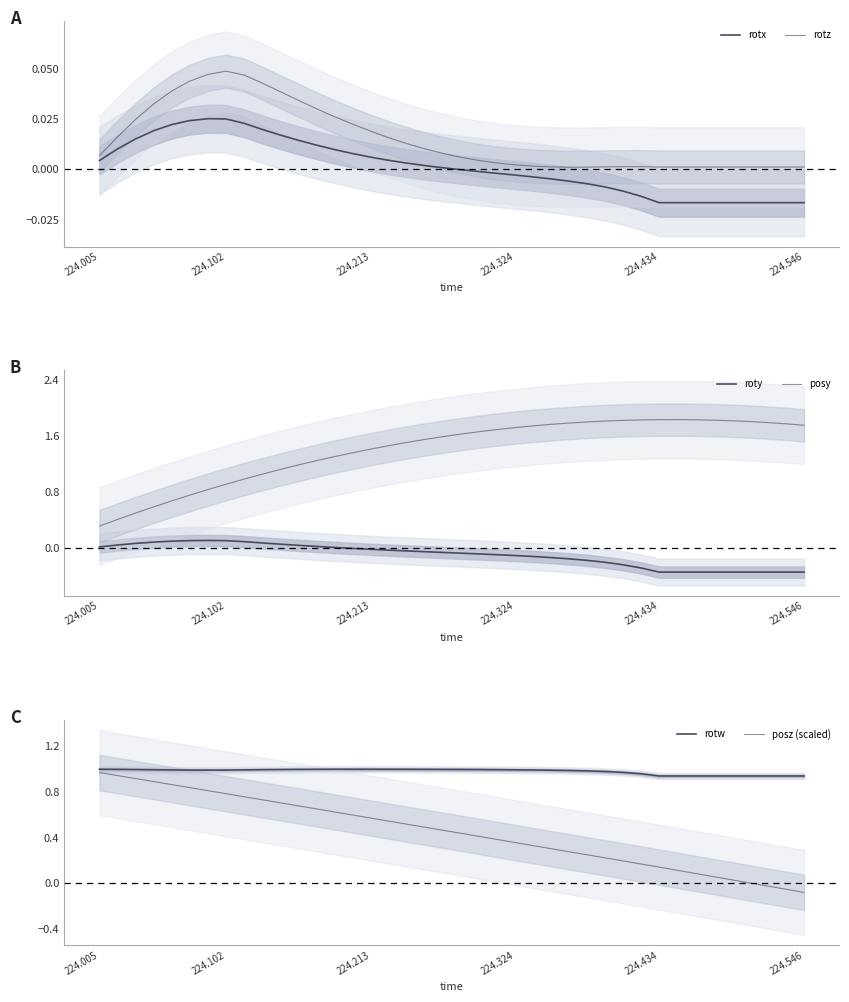

At how many categories does at least one series exceed 1?

31